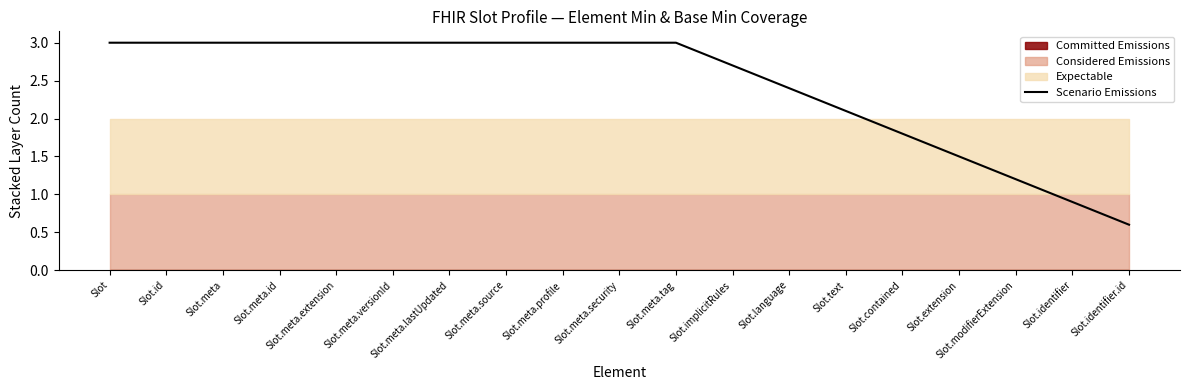

What position from the right is Slot.meta.source?

12